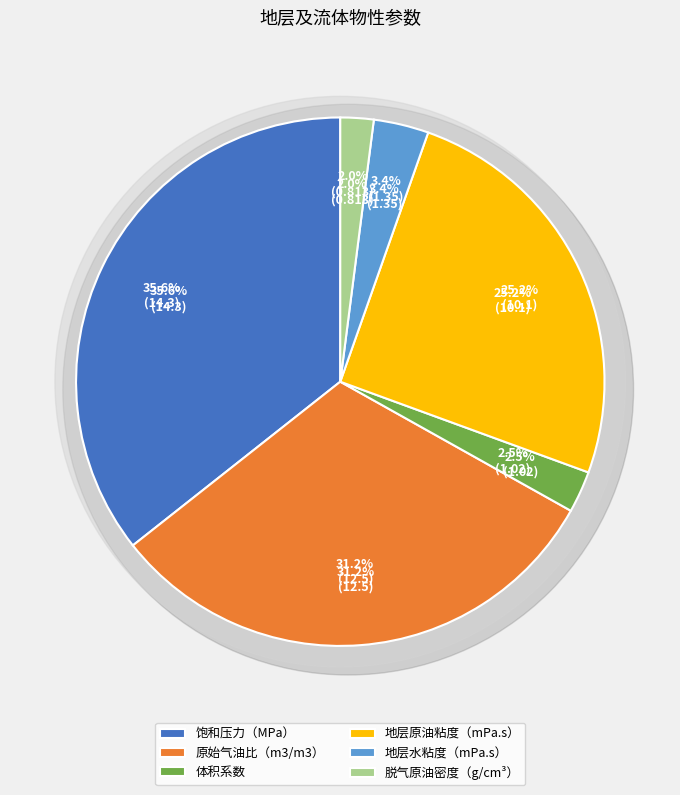

How many segments does this pie chart have?

6